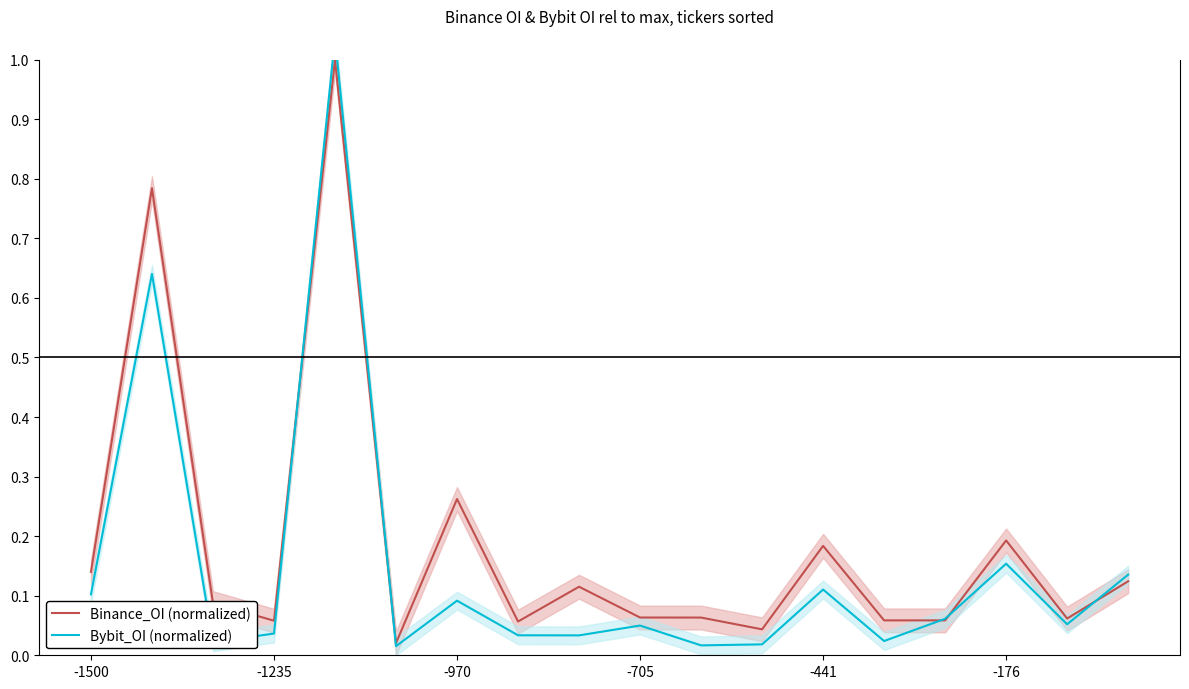

Where is the first local maximum for Bybit_OI (normalized)?

-1235